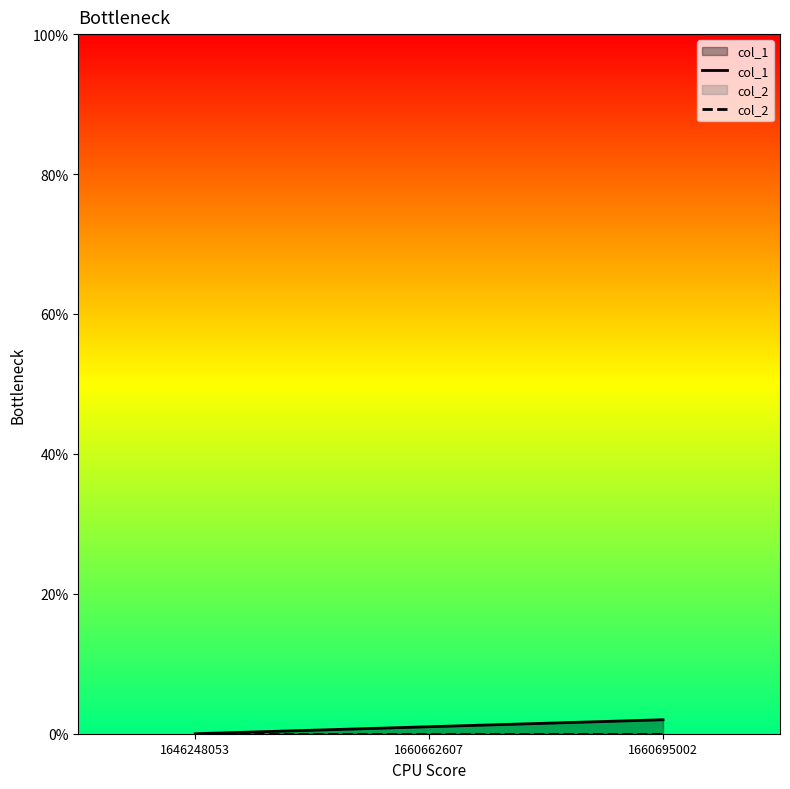

What is the value of the col_1 point at the 2nd from the left?

1